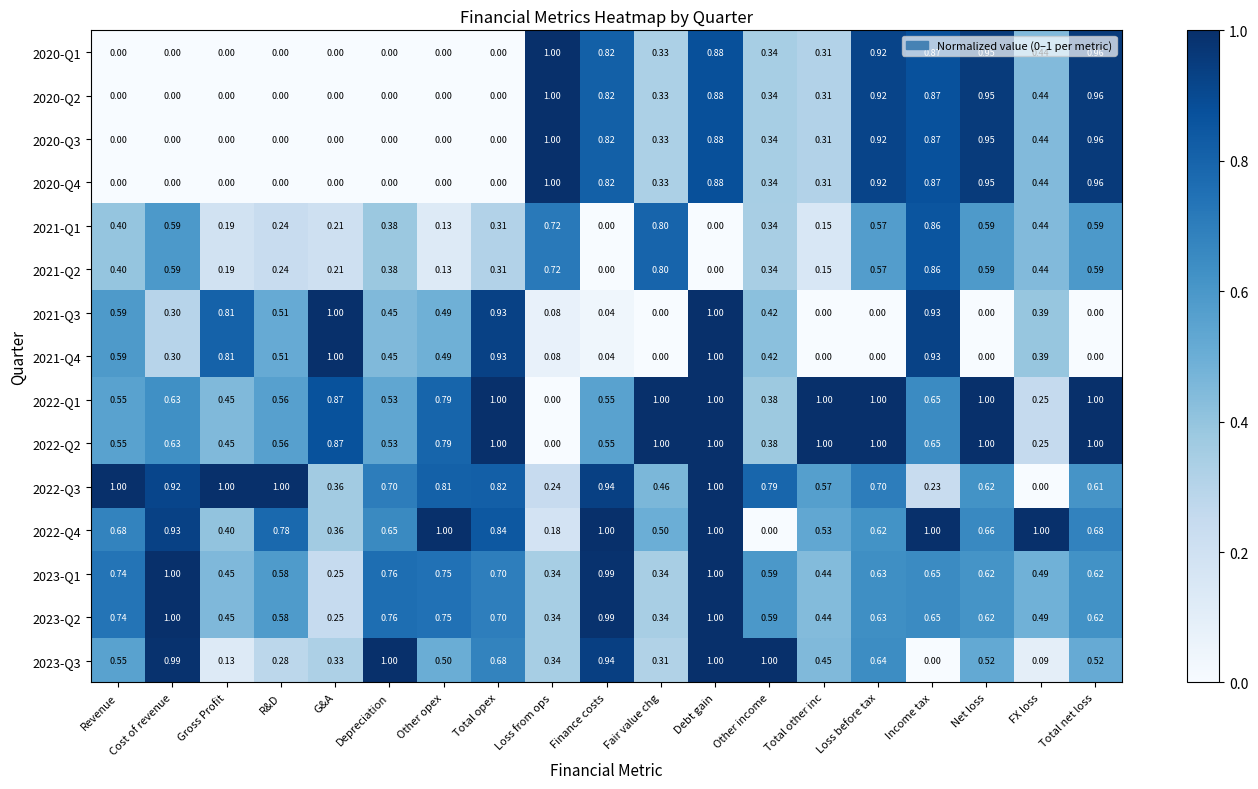

Which category has the lowest value in the 2022-Q3 series?

FX loss